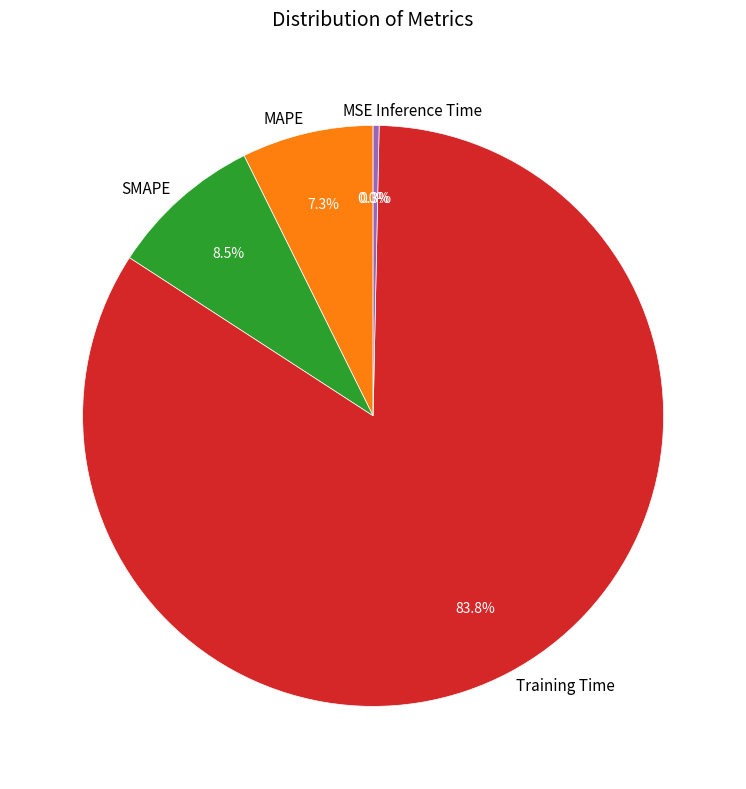

Combined, do Inference Time and SMAPE account for over 50%?

No